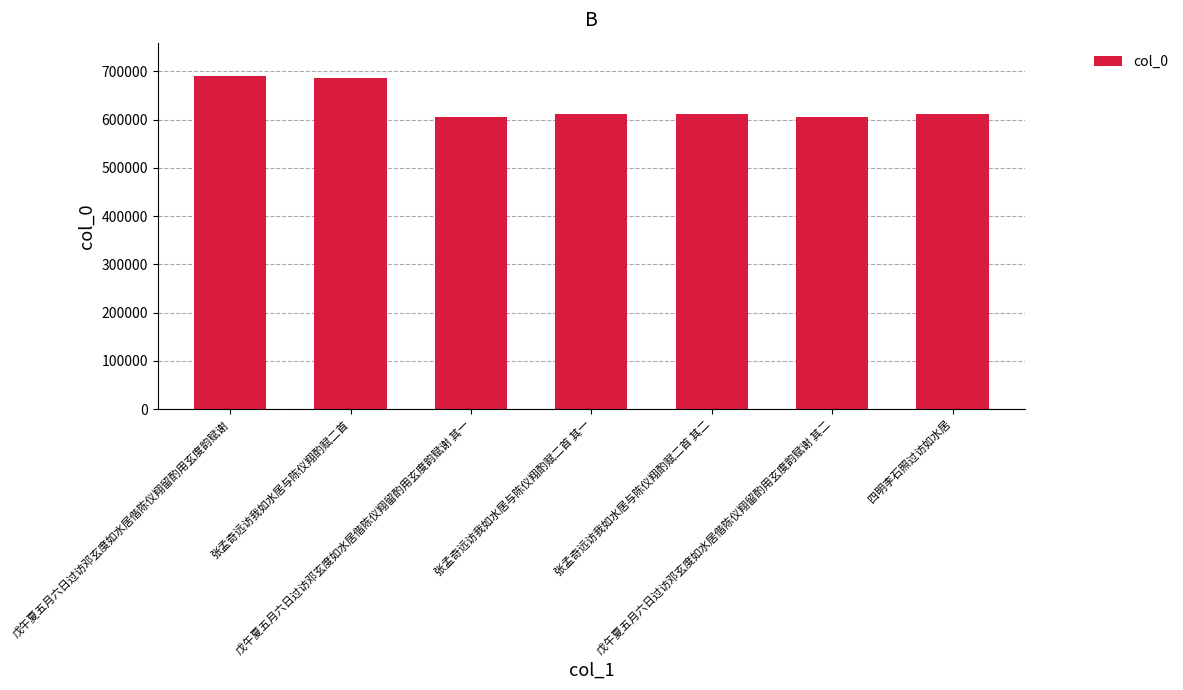

What is the maximum value shown in the chart?

690517